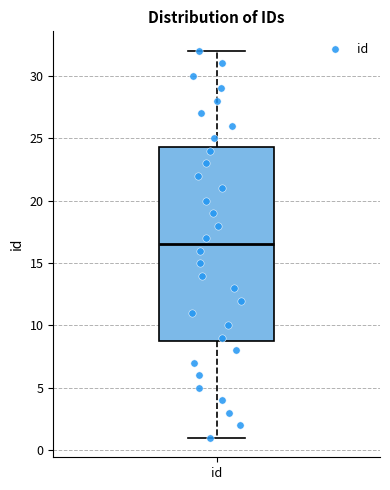

Read this box plot against the y-axis: the position of the median line, the range covered by the box, and the ends of both whiskers. The values are not printed on the chart, so give them approximately, as read against the axis.

median 16.5, box 9.0 to 24.5, whiskers 1.0 to 32.0